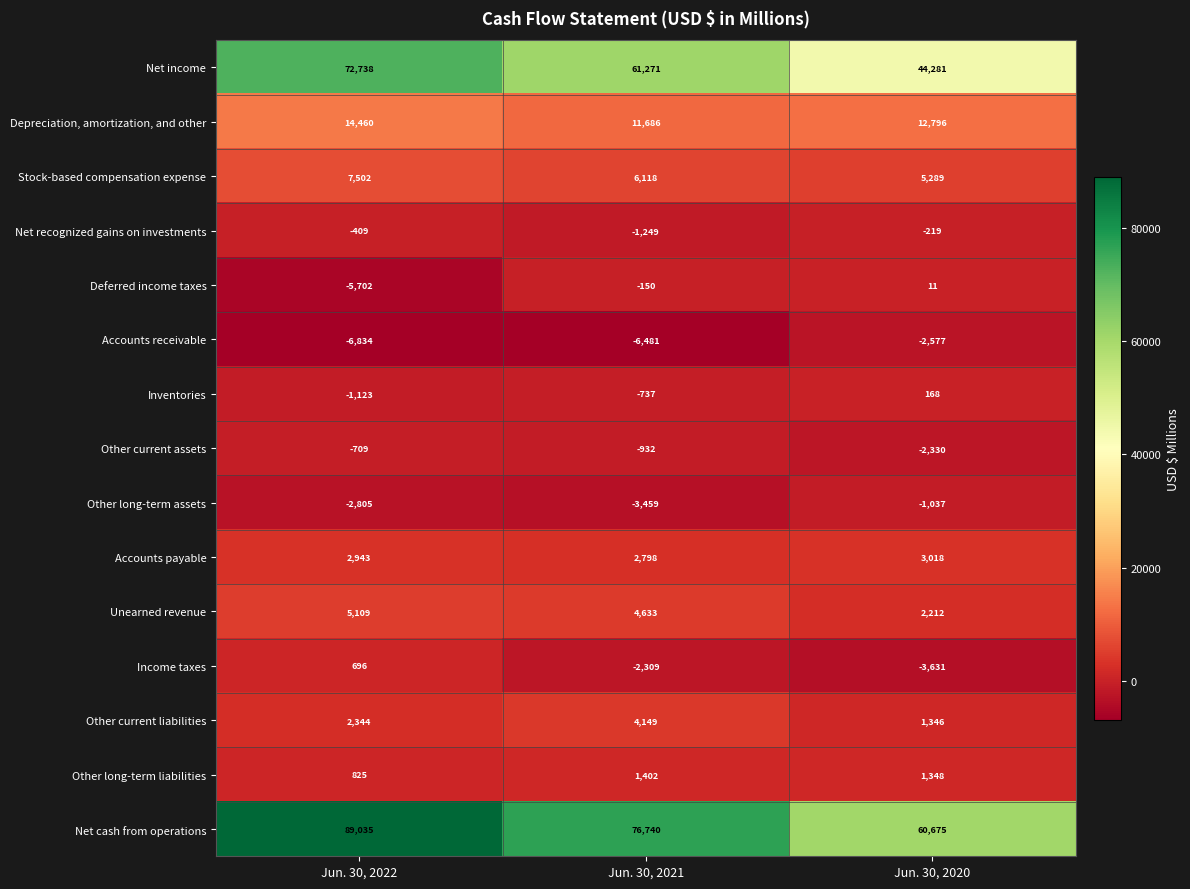

At which label is Inventories closest to -477?

Jun. 30, 2021